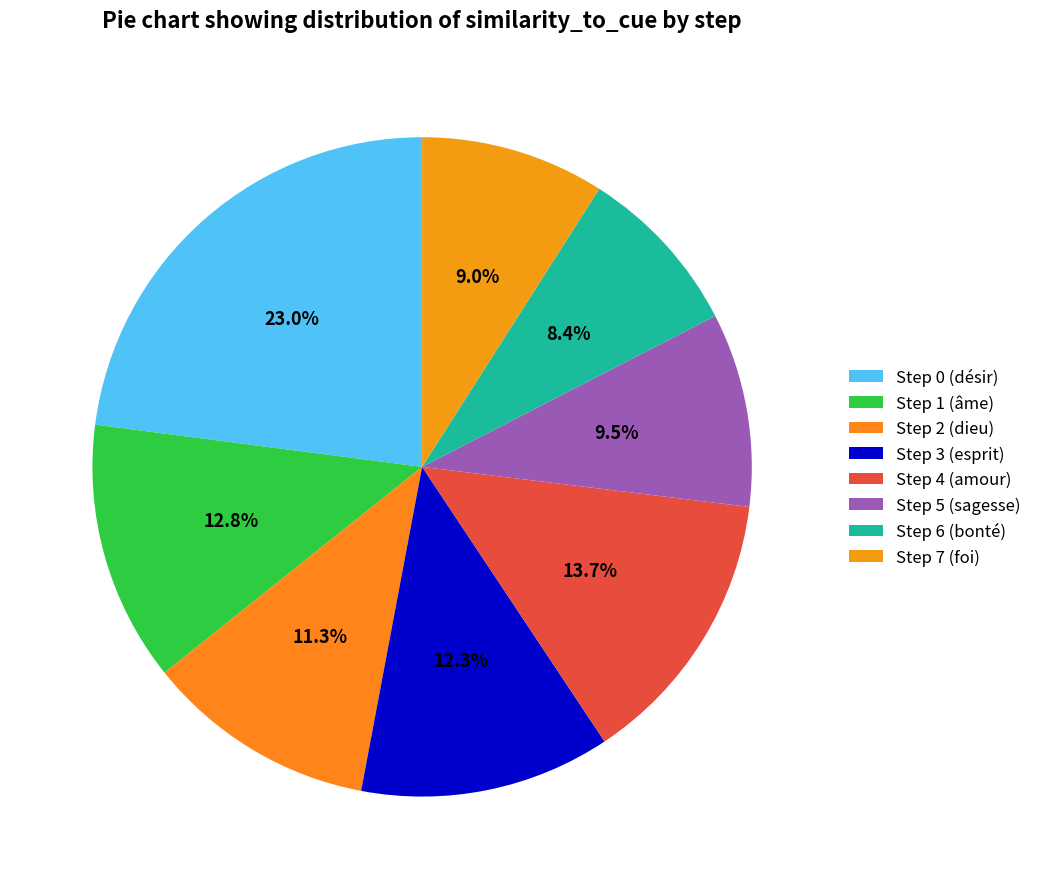

To the nearest percent, what is the combined percentage of Step 3 (esprit) and Step 6 (bonté)?

21%